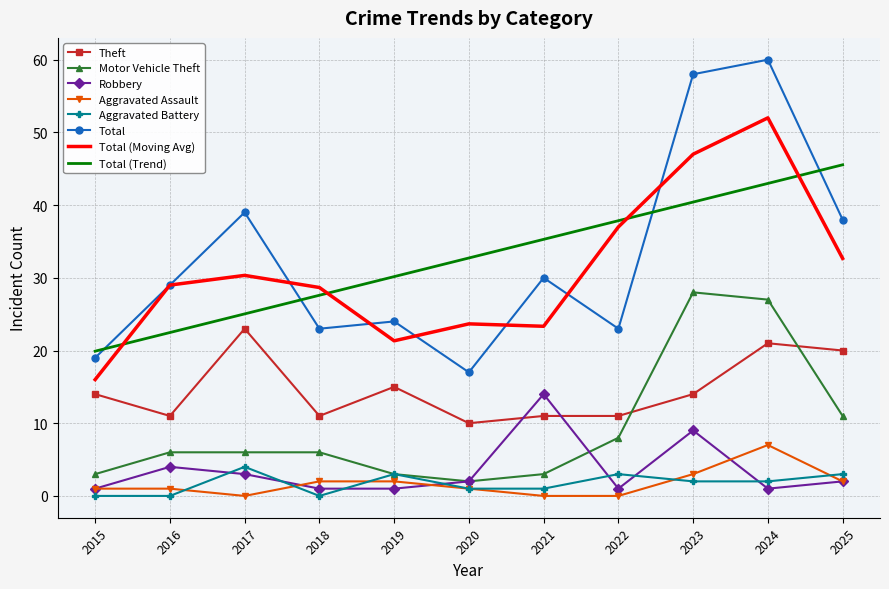

What is the average value of the Theft series?

14.6